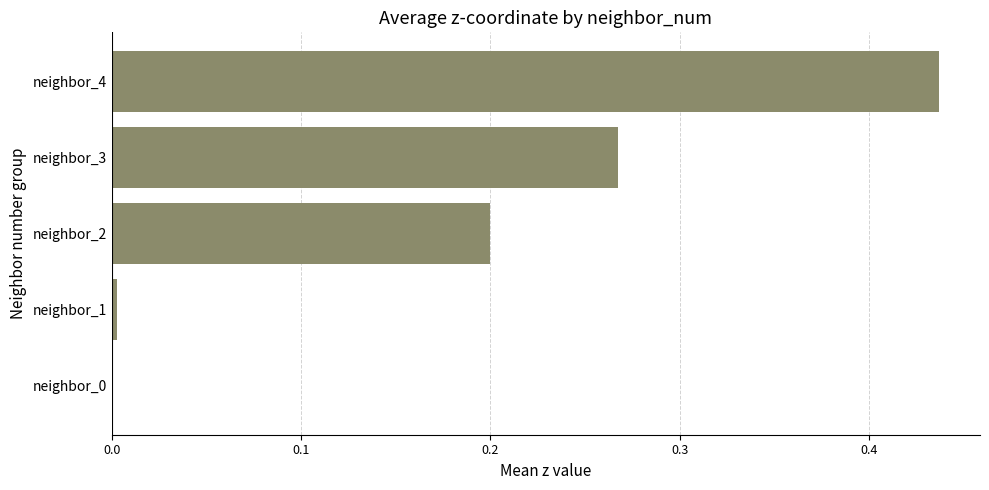

What is the sum of the values at neighbor_3 and neighbor_4?

0.7